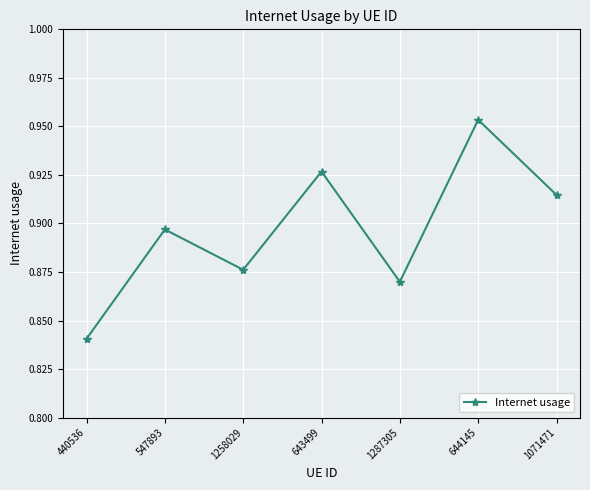

What is the difference between the values at 547893 and 644145?

0.1